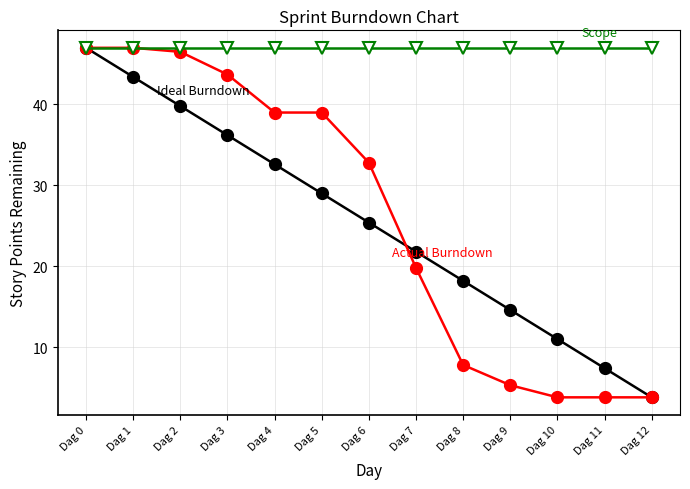

What is the total value across all series at Dag 0?

141.0